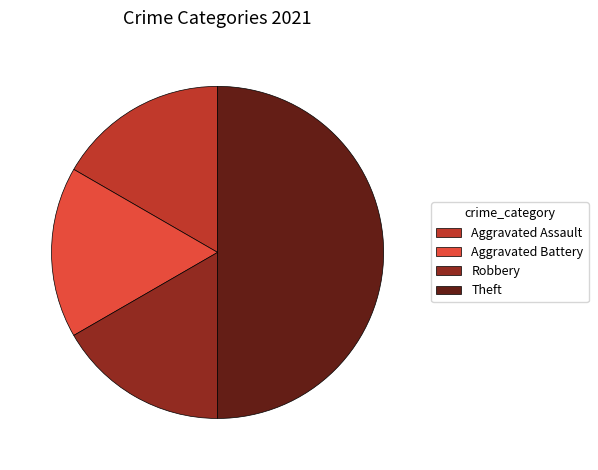

Is it true that Robbery is 6% of the pie?

False